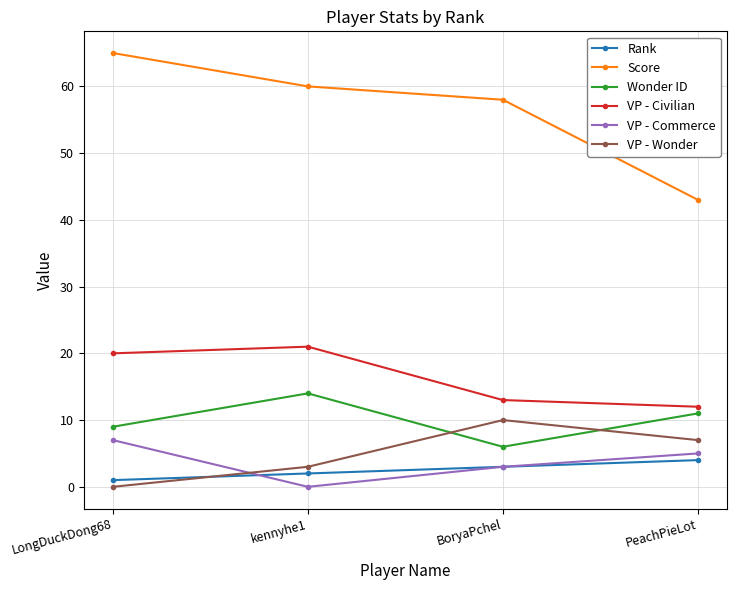

What is the greatest value displayed?

65